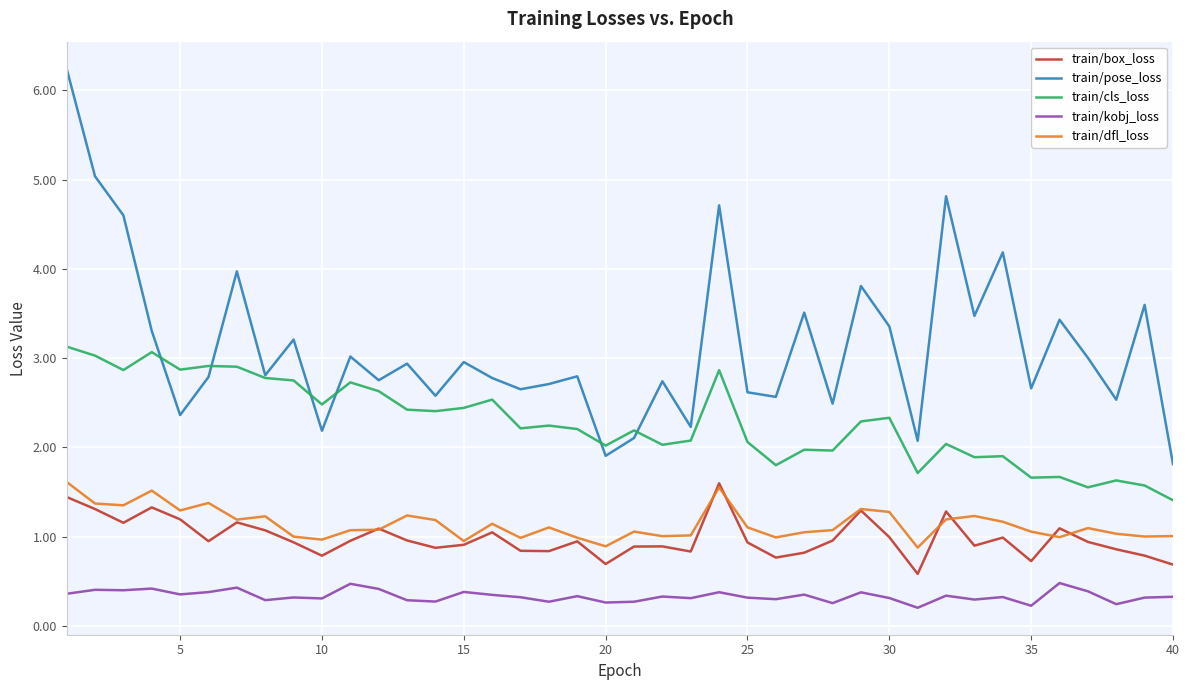

True or false: train/kobj_loss and train/dfl_loss cross at least once.

False